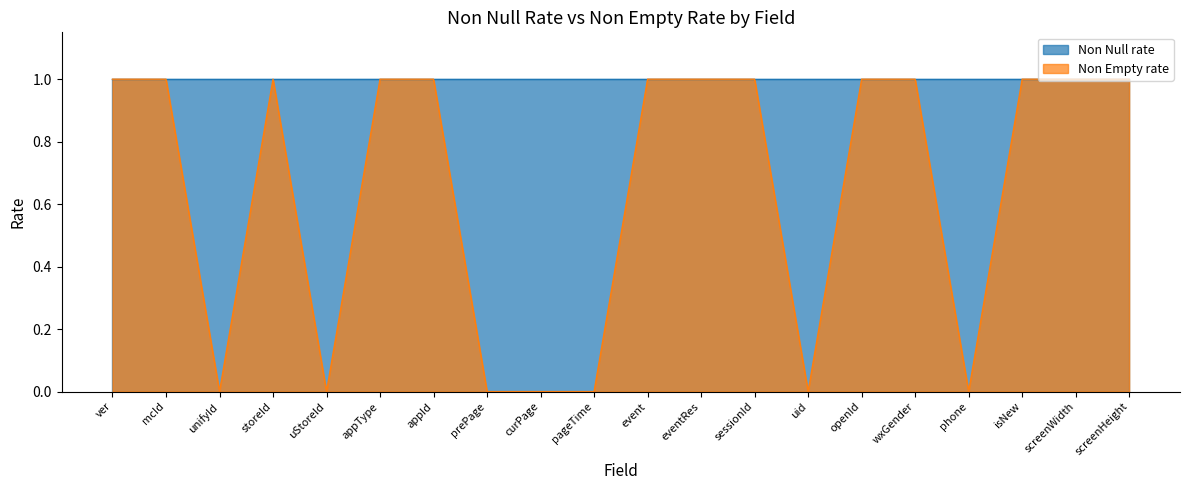

List the labels in order of value, largest first.

ver, mcId, storeId, appType, appId, event, eventRes, sessionId, openId, wxGender, isNew, screenWidth, screenHeight, unifyId, uStoreId, prePage, curPage, pageTime, uid, phone